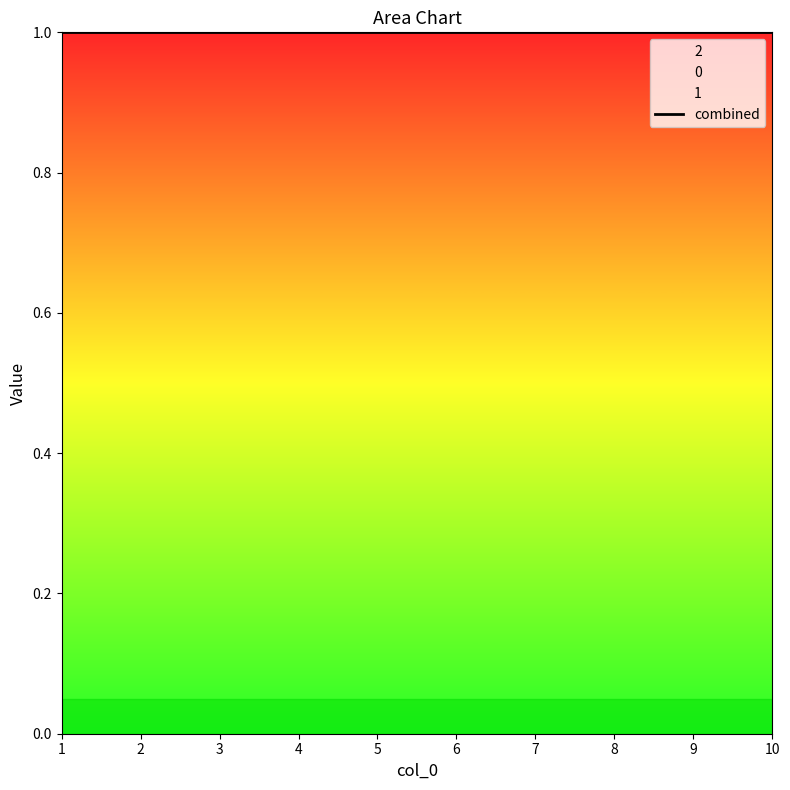

At how many categories does at least one series exceed 0?

10